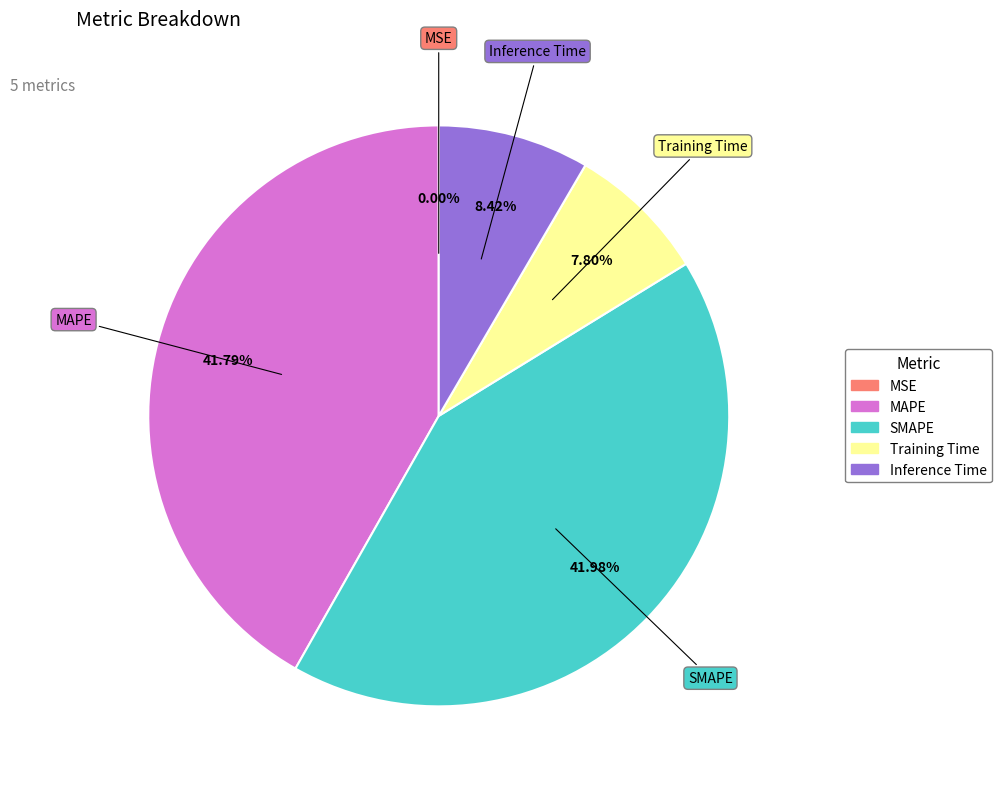

To the nearest percent, what percentage of the pie is Inference Time?

8%